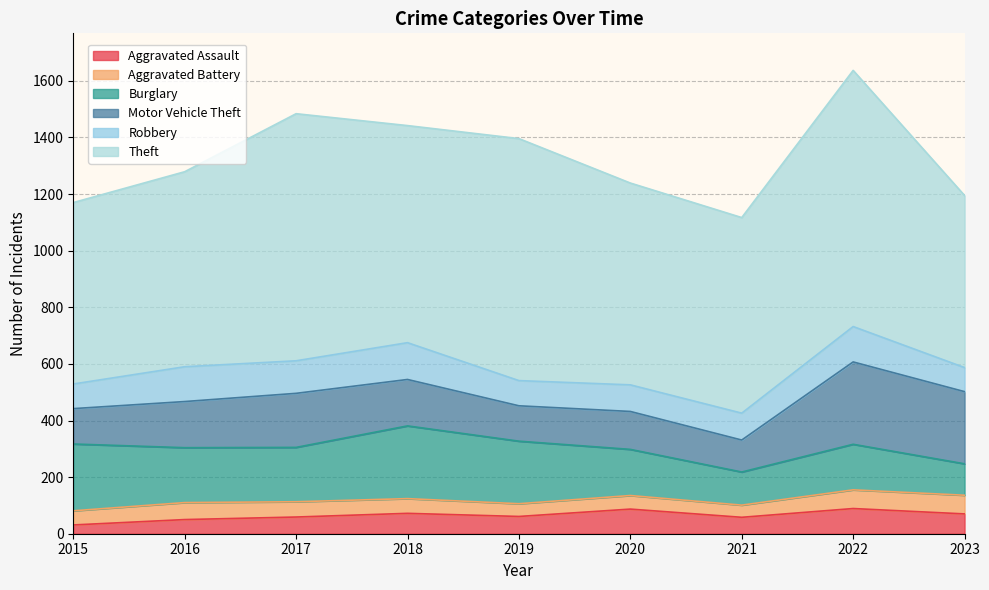

What is the value of the Theft point at the 1st from the left?

641